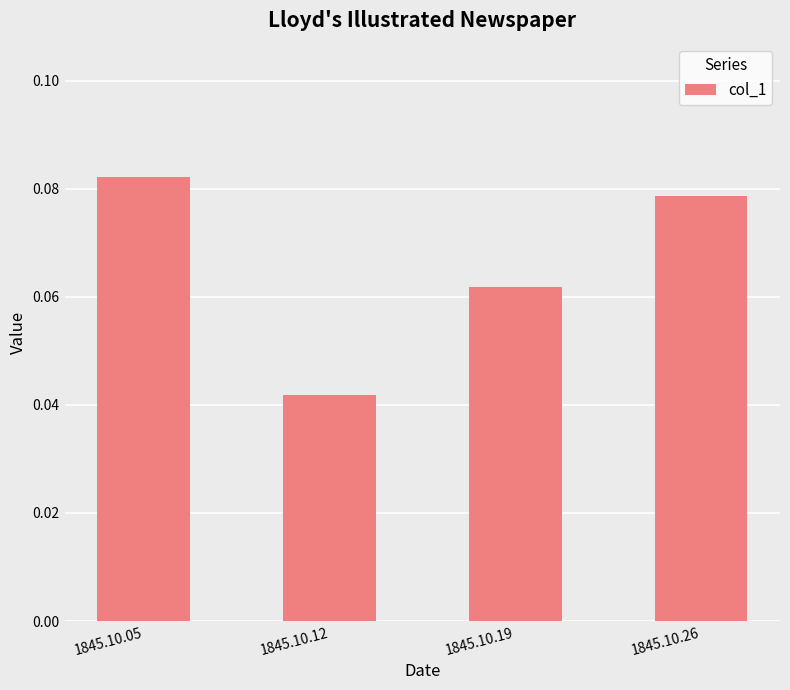

List the labels in order of value, smallest first.

1845.10.12, 1845.10.19, 1845.10.26, 1845.10.05